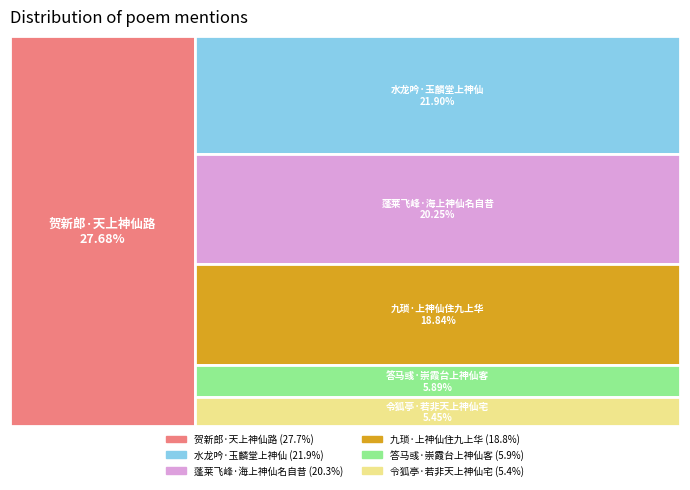

Which has a higher value, 令狐亭·若非天上神仙宅 or 蓬莱飞峰·海上神仙名自昔?

蓬莱飞峰·海上神仙名自昔